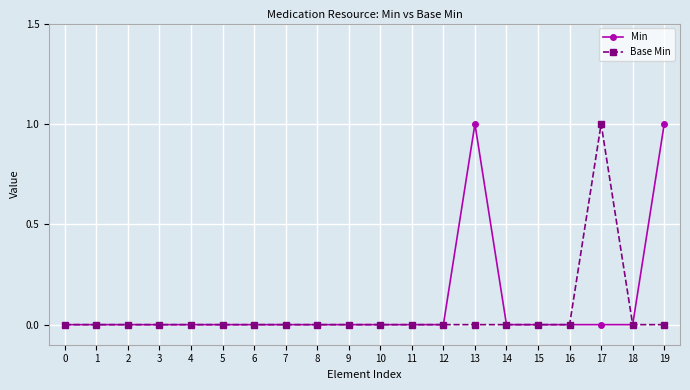

The value of Base Min at 2 is 0. True or false?

True